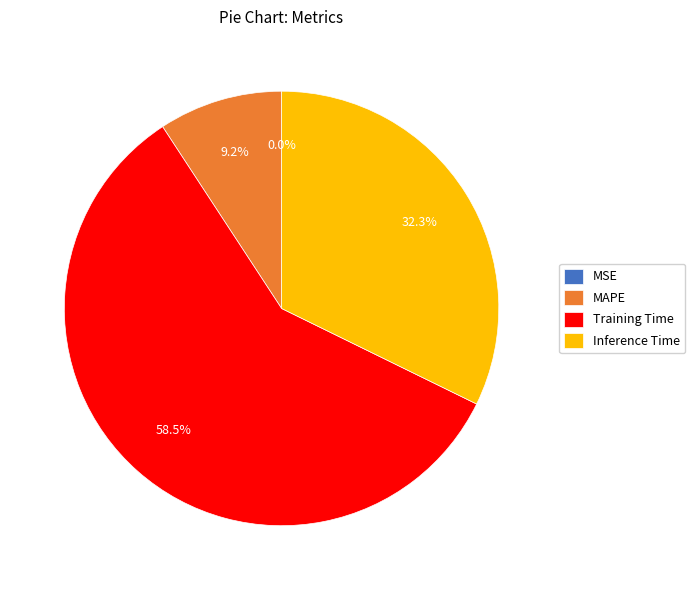

Between Inference Time and Training Time, which is larger?

Training Time